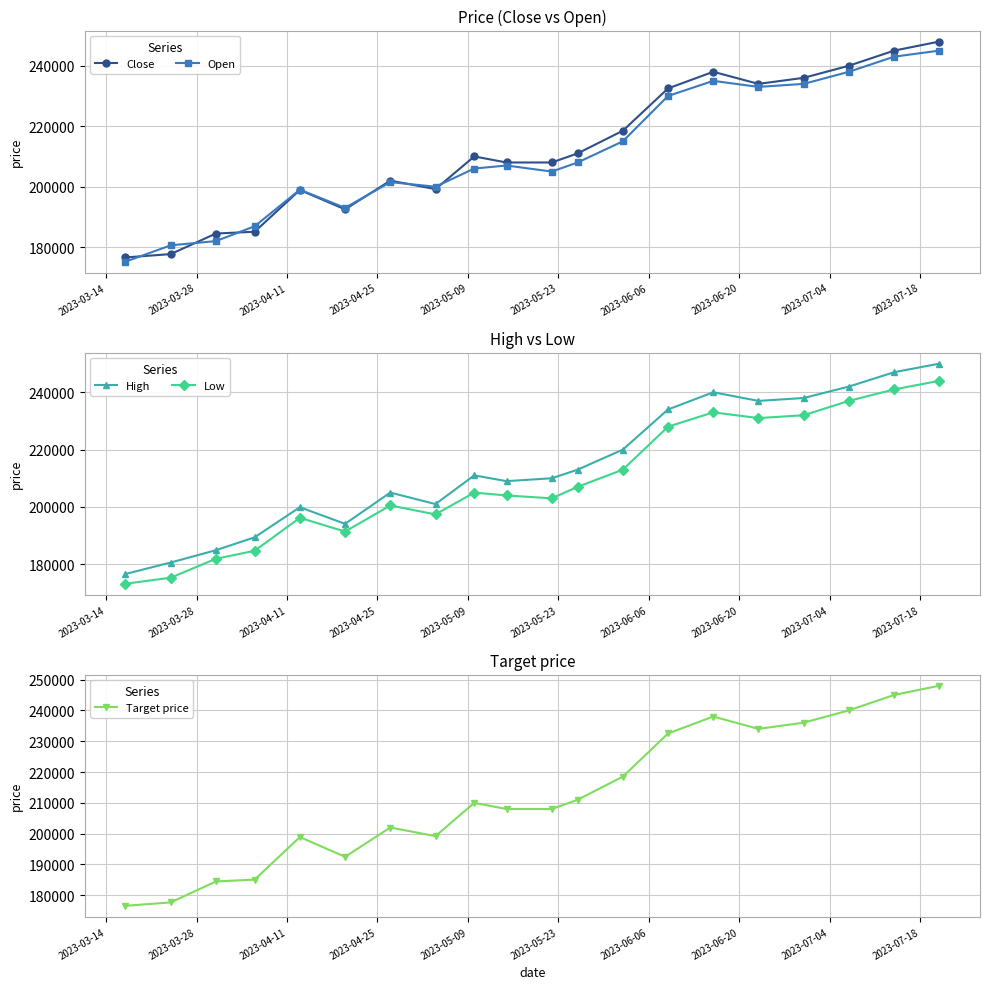

True or false: Low and Target price intersect in this chart.

False